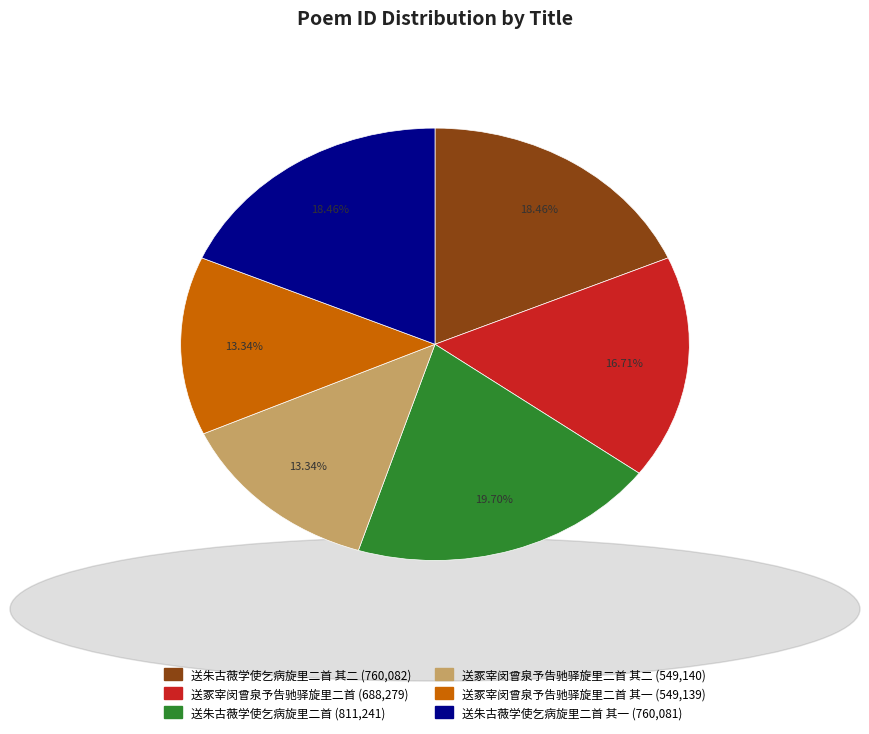

Is there a majority slice in this chart?

No